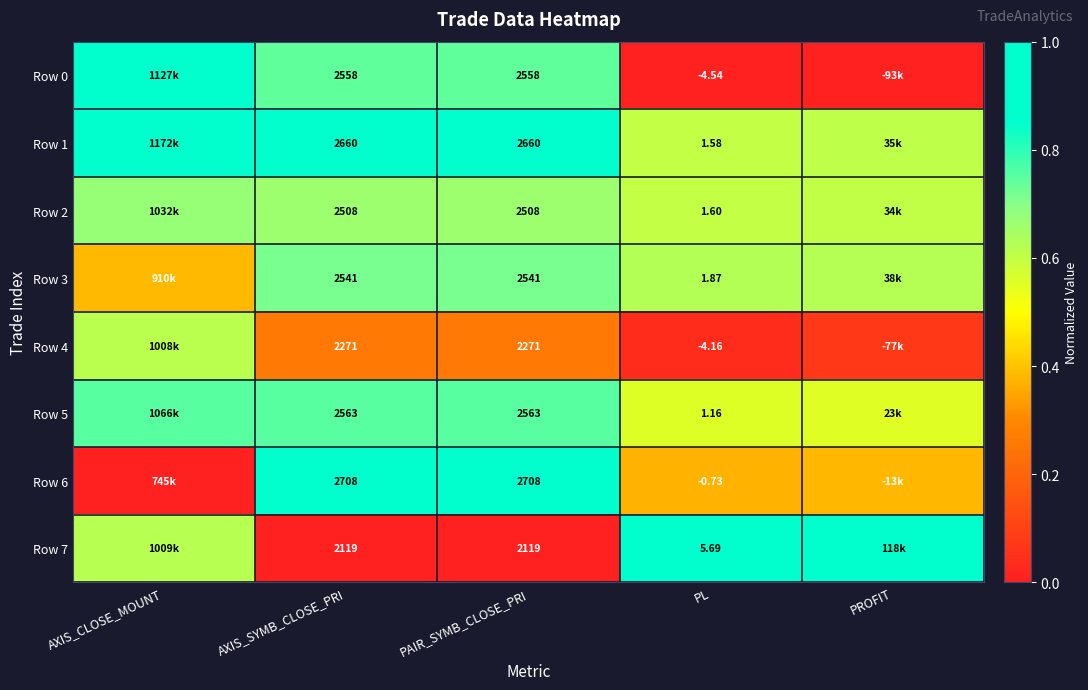

At how many categories does at least one series exceed 0?

5